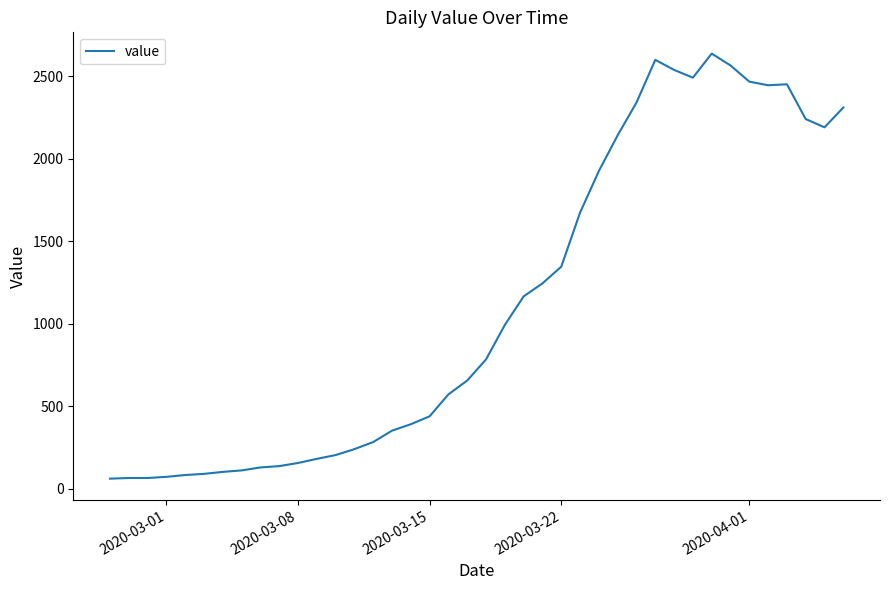

What is the average value?

1124